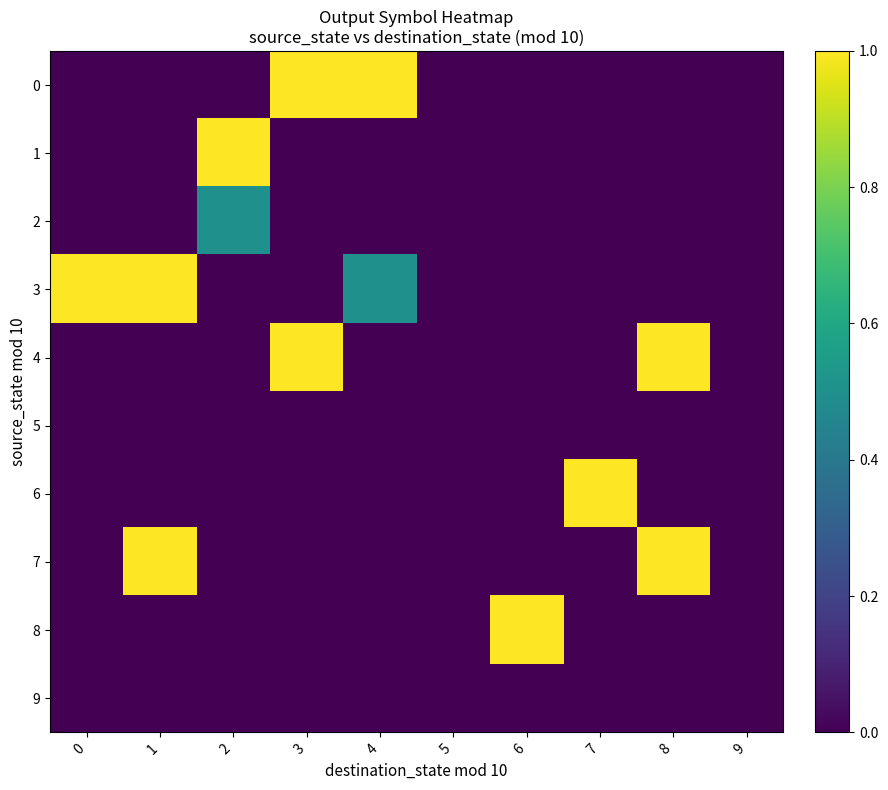

What is the maximum value shown in the chart?

1.0